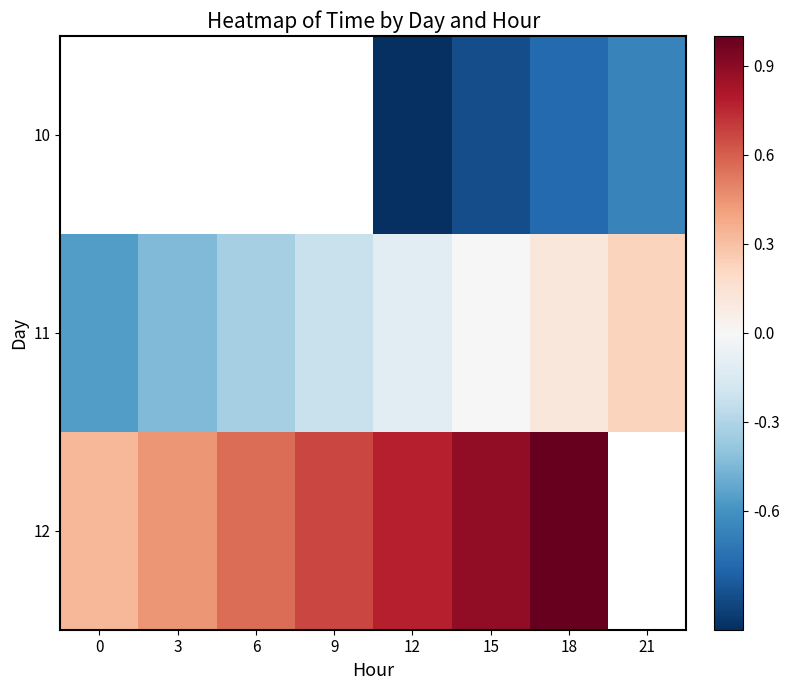

True or false: 11 has a value of -0.4 at 15.

False